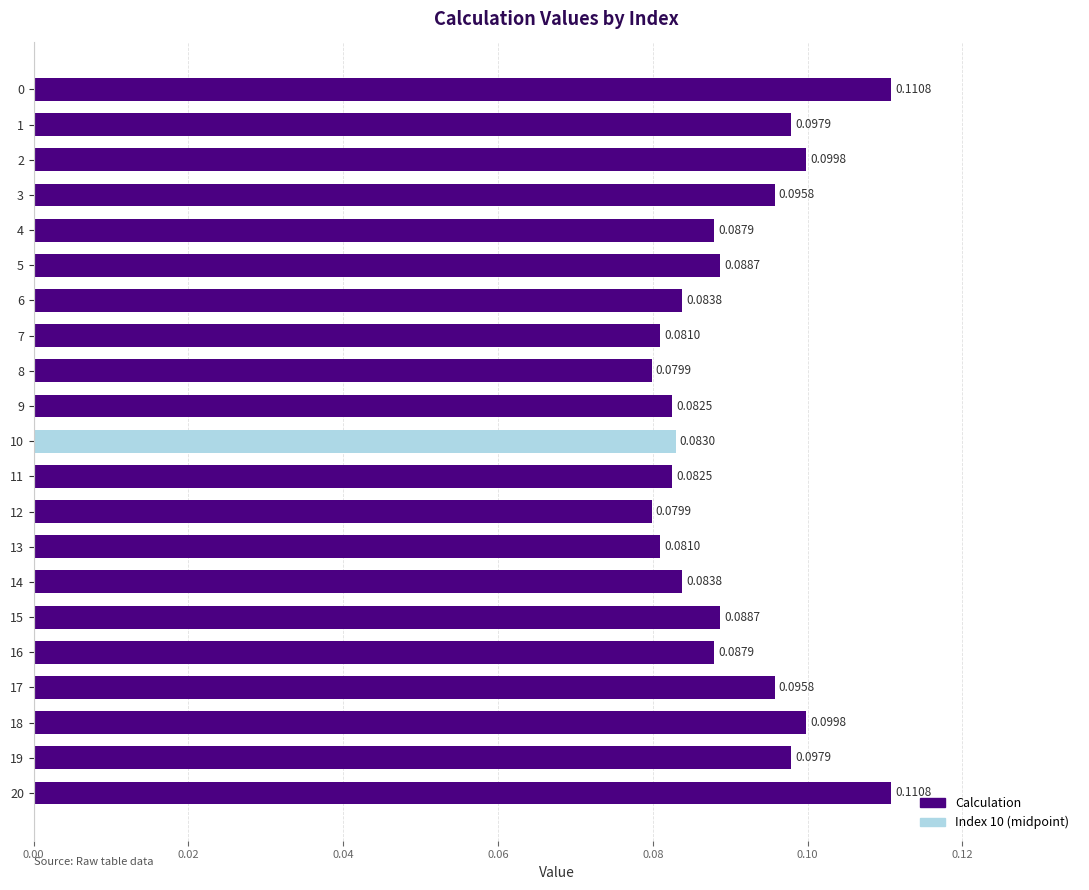

Between 14 and 20, which is larger?

20